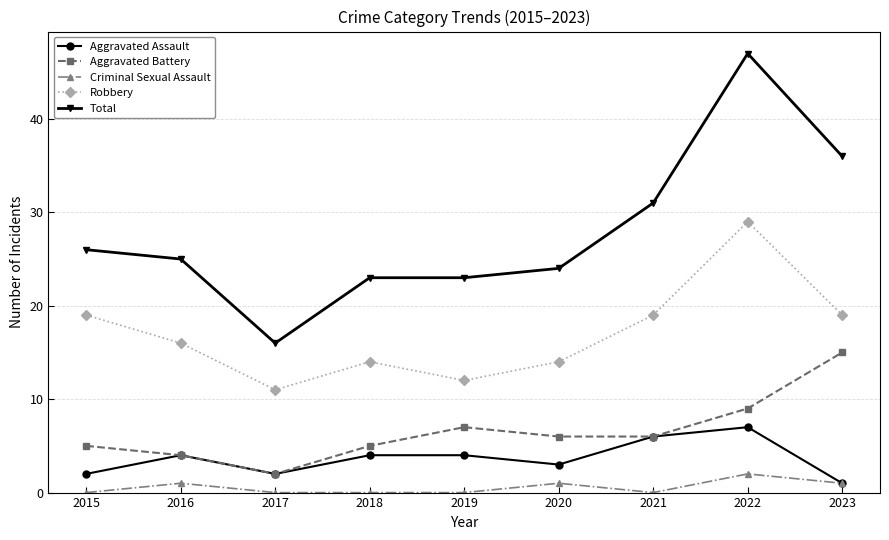

Reading left to right, transcribe all the data shown in this chart.

Aggravated Assault: 2	4	2	4	4	3	6	7	1
Aggravated Battery: 5	4	2	5	7	6	6	9	15
Criminal Sexual Assault: 0	1	0	0	0	1	0	2	1
Robbery: 19	16	11	14	12	14	19	29	19
Total: 26	25	16	23	23	24	31	47	36